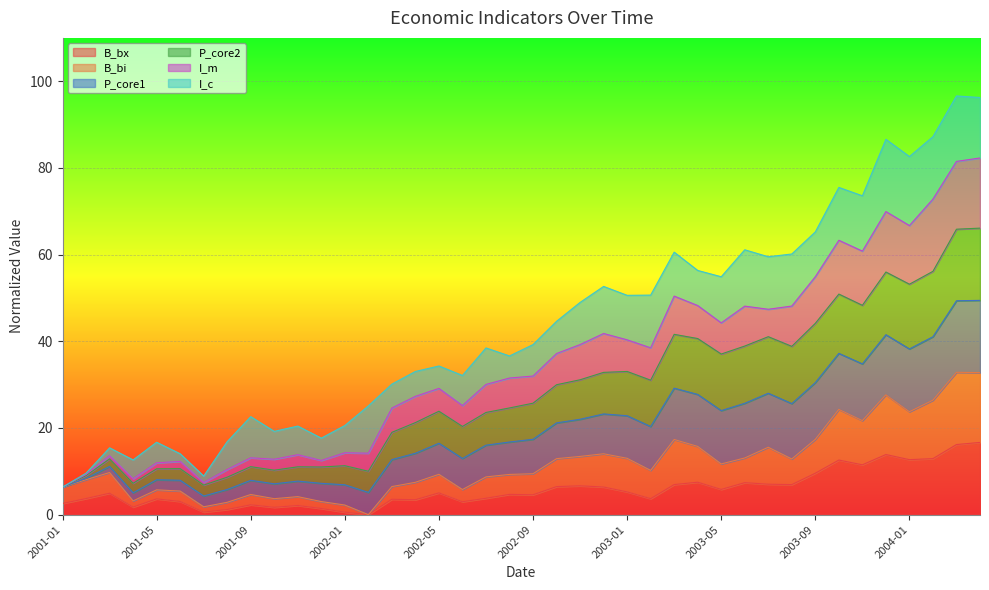

At which category does I_m reach its first local peak?

2001-03